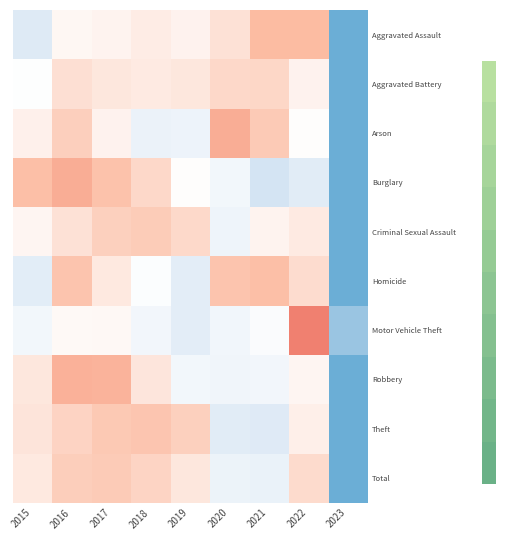

List the series in order of their peak value, highest first.

Motor Vehicle Theft, Arson, Burglary, Robbery, Aggravated Assault, Homicide, Theft, Total, Criminal Sexual Assault, Aggravated Battery